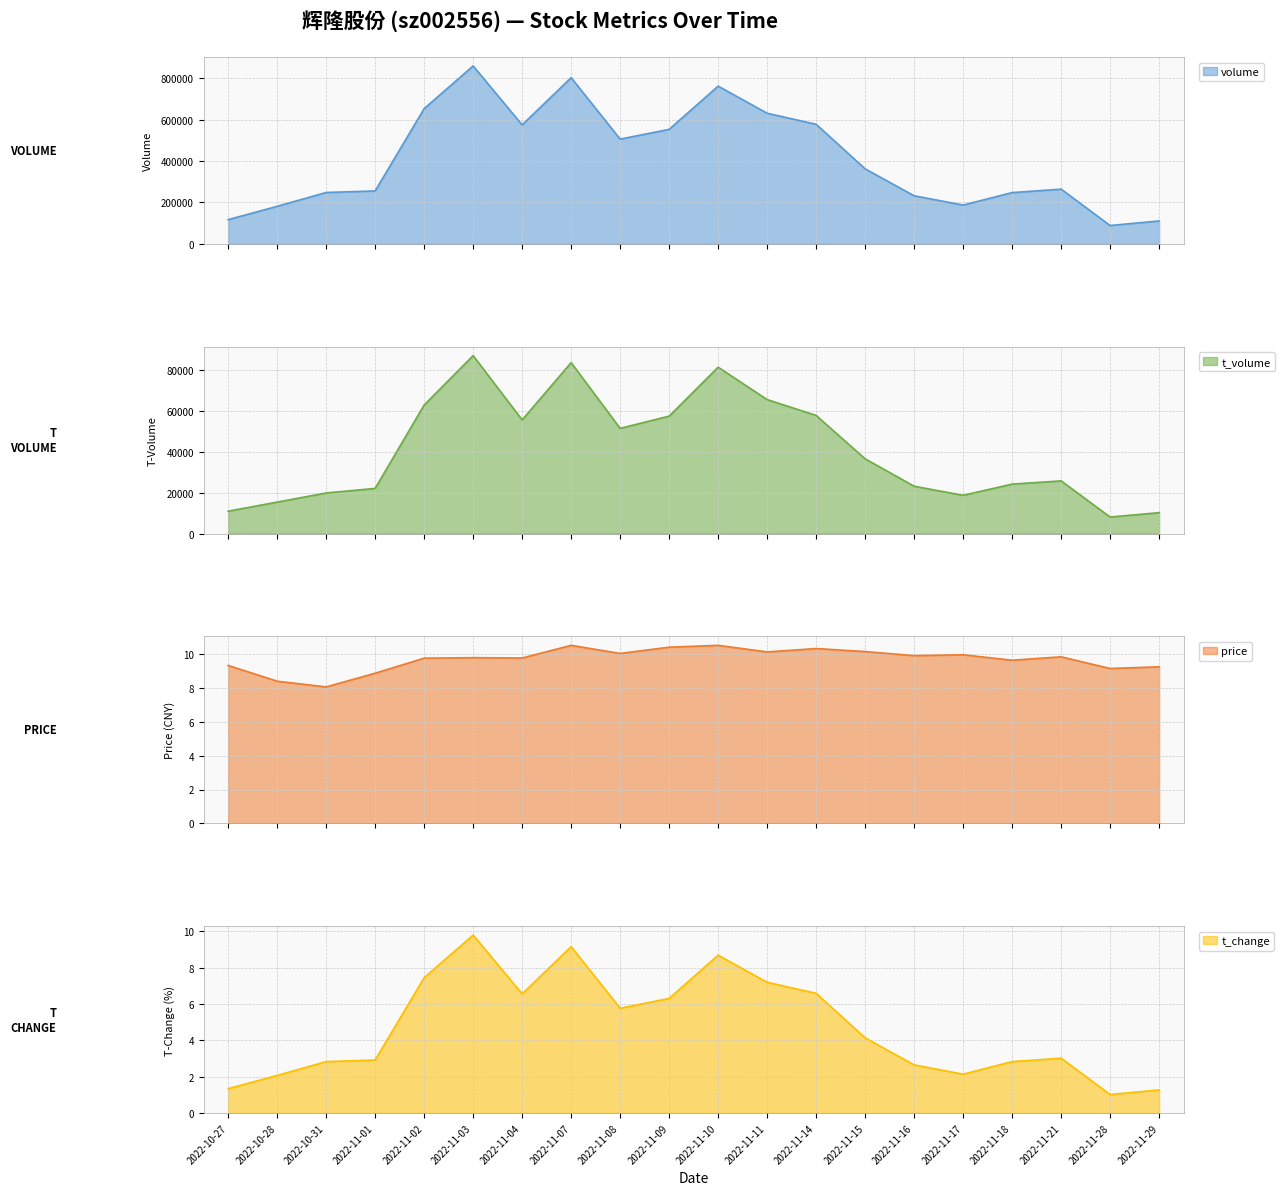

Which has a higher value, 2022-11-07 or 2022-10-27?

2022-11-07